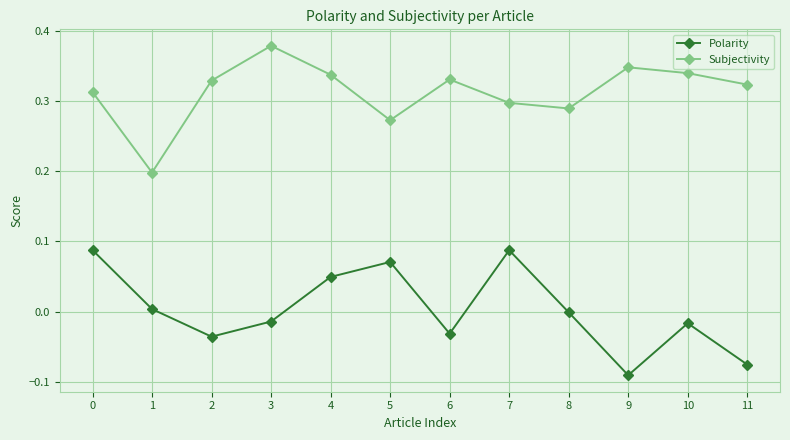

List the series in order of their peak value, highest first.

Subjectivity, Polarity